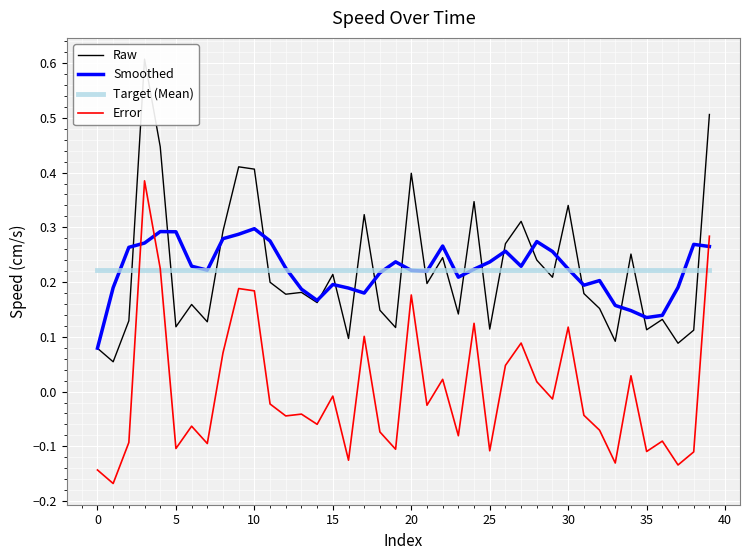

How many lines are shown in the chart?

4